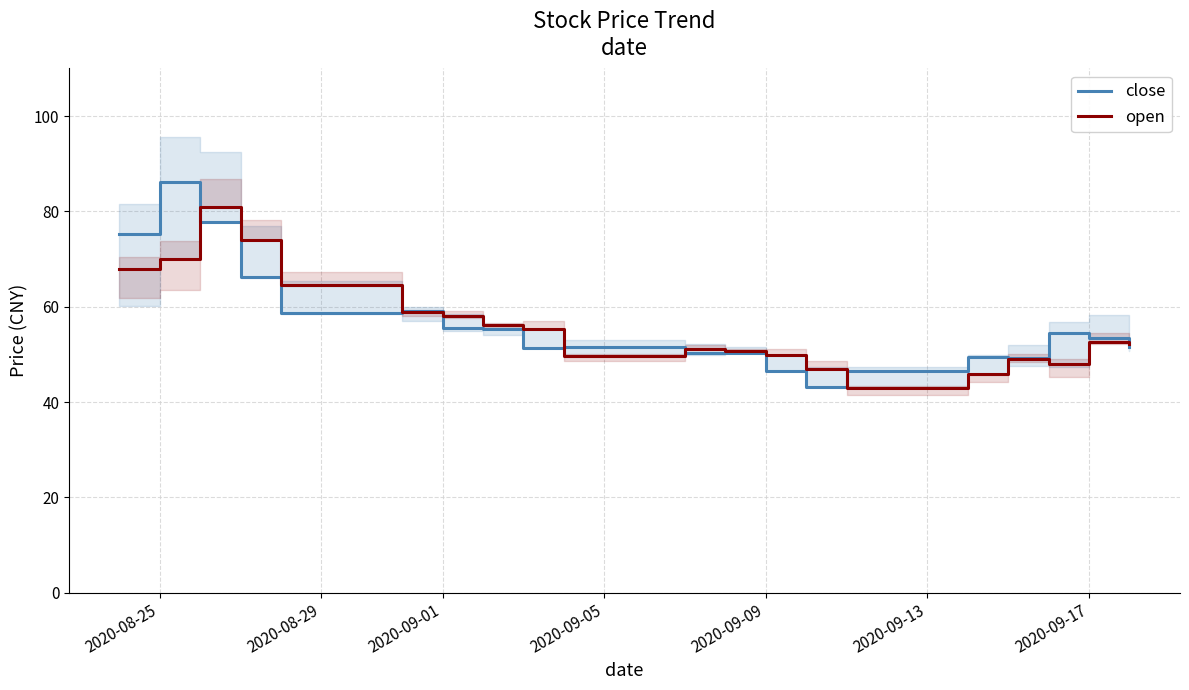

What is the maximum value for open?

81.0